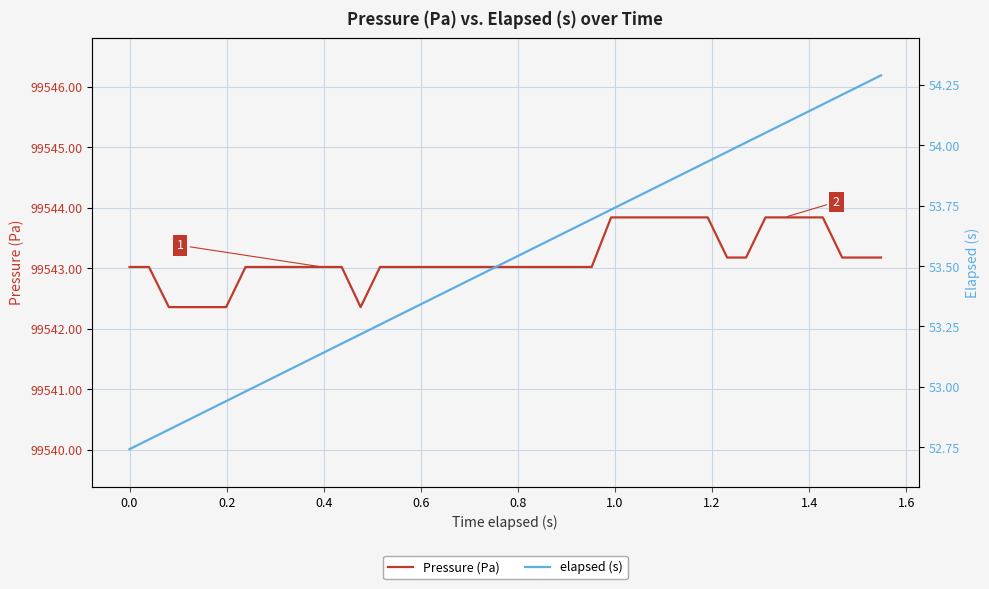

What is the lowest value of the Pressure (Pa) series?

99542.4